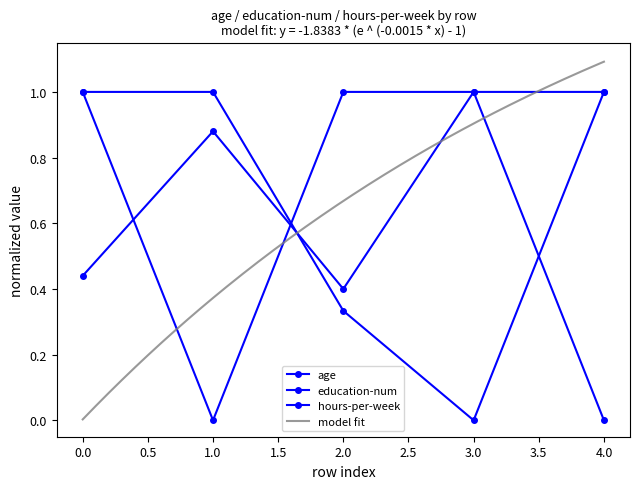

What is the sum of all age values?

2.7